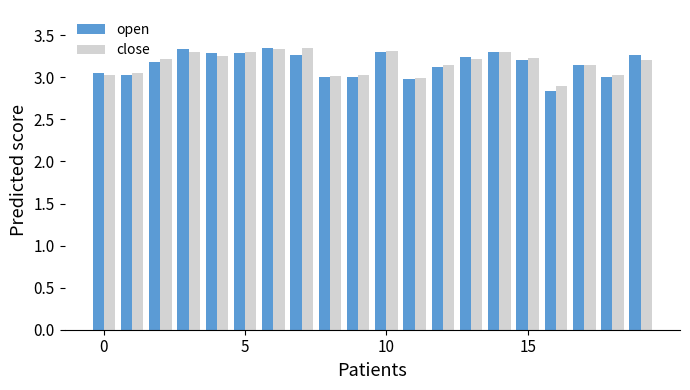

How many series are shown in this chart?

2